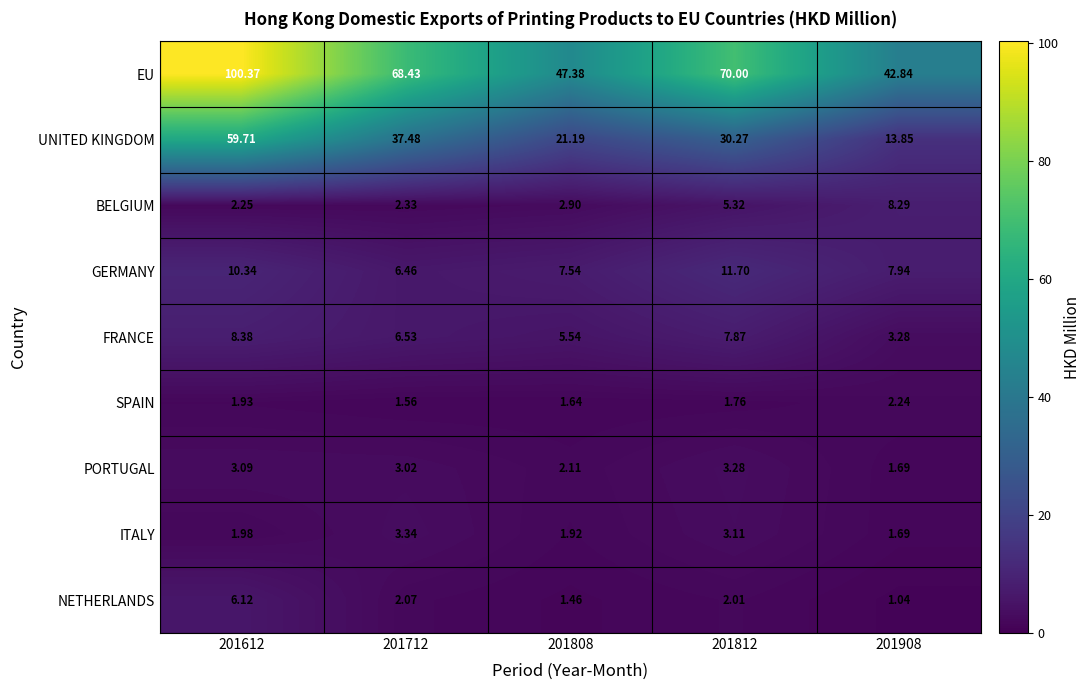

Which series has the largest total across all categories?

EU